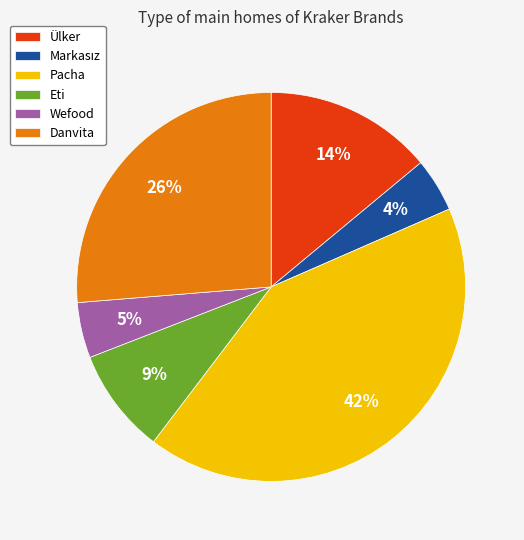

Which slice is the largest?

Pacha